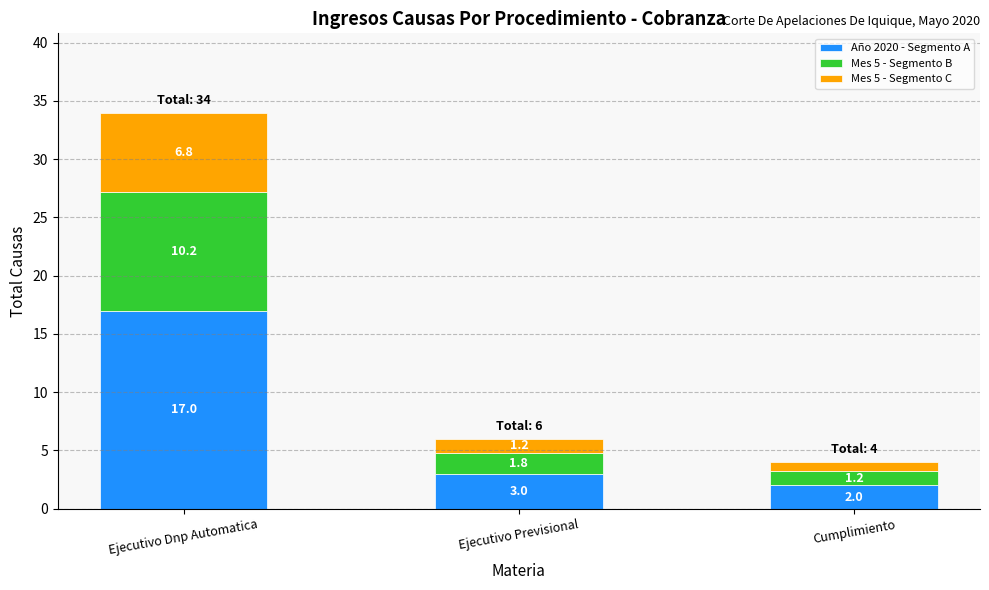

What is the sum of all Año 2020 - Segmento A values?

22.0